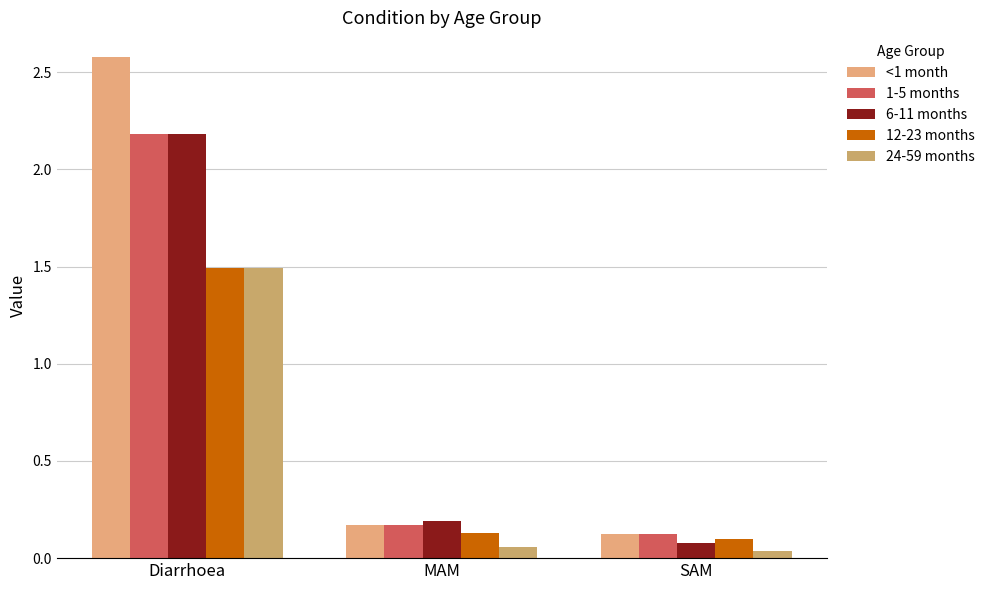

Which series has the widest spread of values?

<1 month